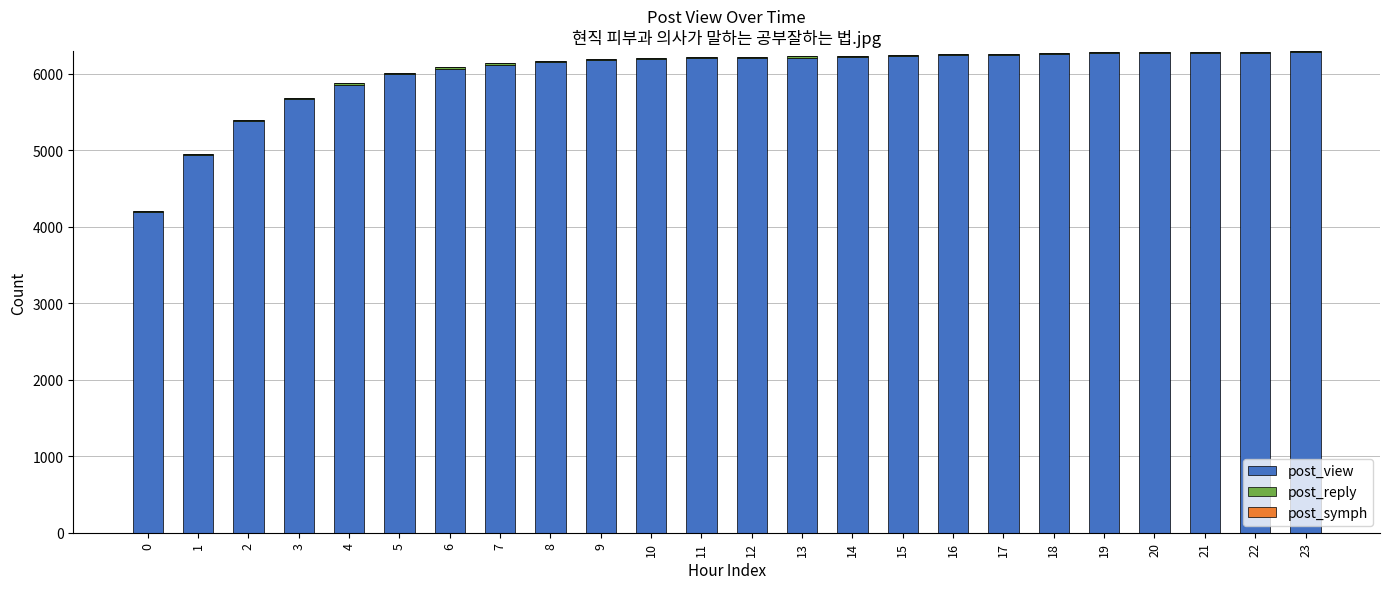

How many categories are shown in the chart?

24